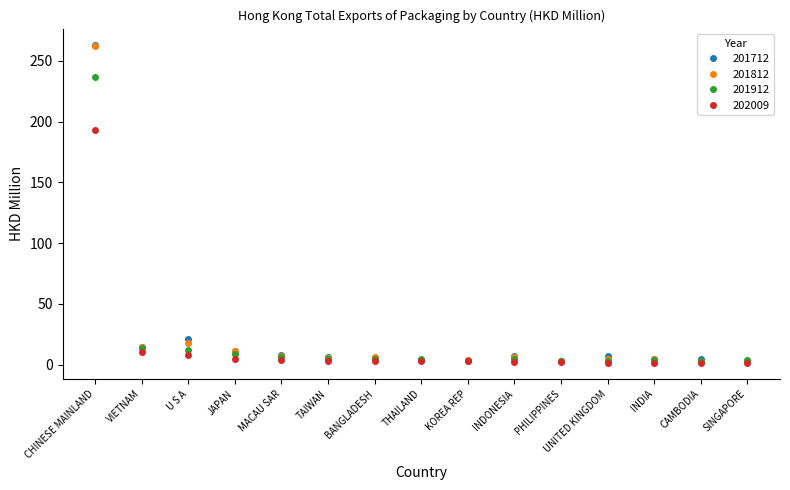

At which category does the chart reach its peak across all series?

CHINESE MAINLAND